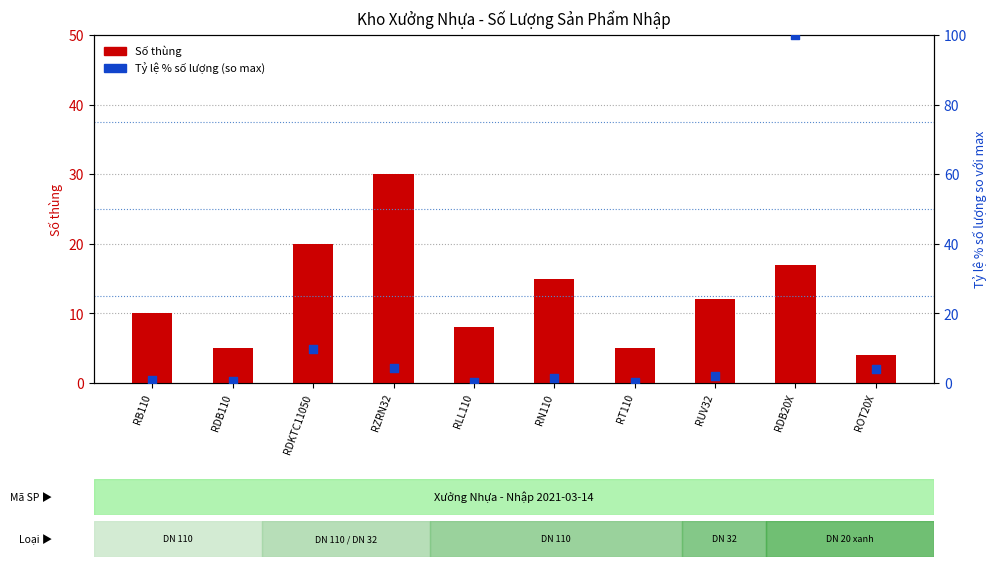

Which series reaches the maximum Y coordinate?

Tỷ lệ % SL (so max)